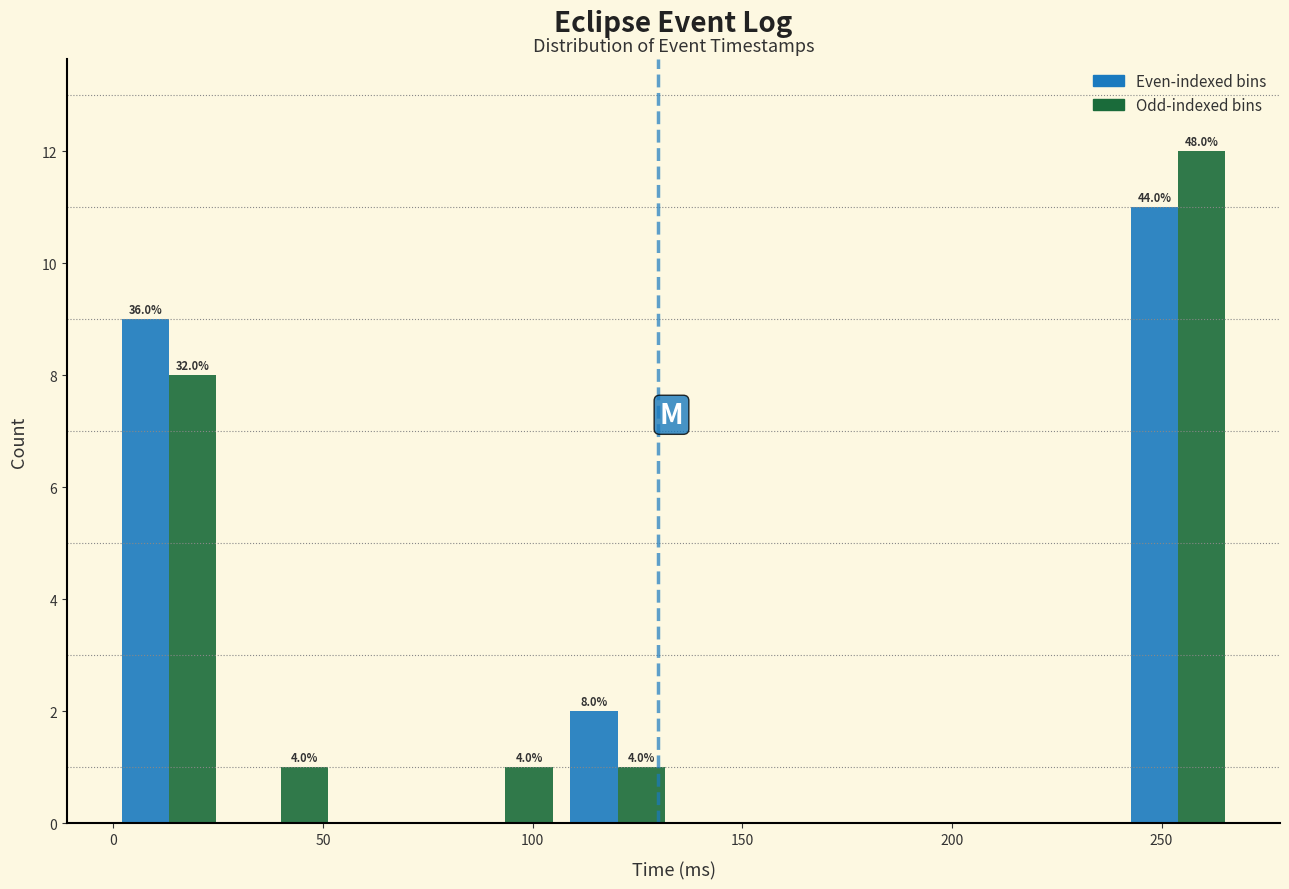

In the Odd-indexed bins series, which range on the x-axis has the tallest bar?

240 to 265